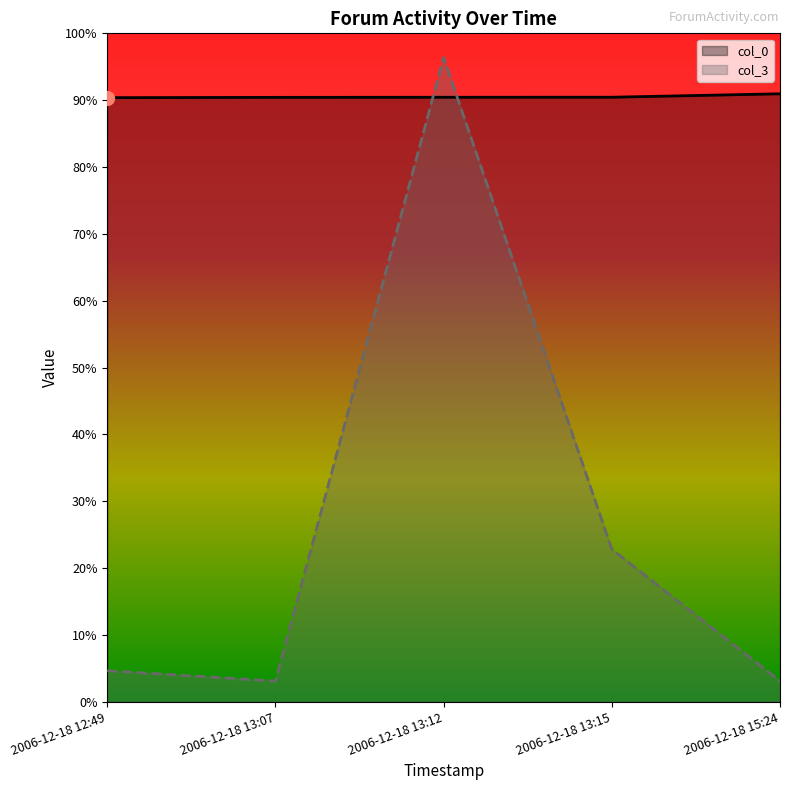

Is it true that col_3 equals 696 at 2006-12-18 12:49?

True